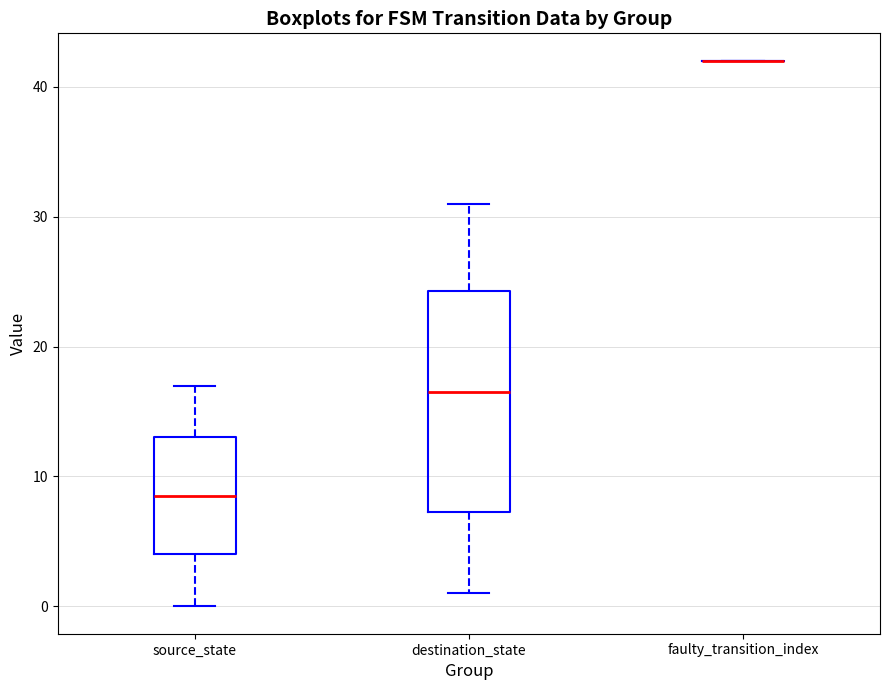

Reading left to right, transcribe this box plot: for each box, give where its median line is, the range the box spans, and where its two whiskers end, as read against the y-axis. The values are not printed on the chart, so give them approximately, as read against the axis.

source_state: median 9, box 4 to 13, whiskers 0 to 17
destination_state: median 17, box 7 to 24, whiskers 1 to 31
faulty_transition_index: box collapsed to a line at 42, whiskers 42 to 42